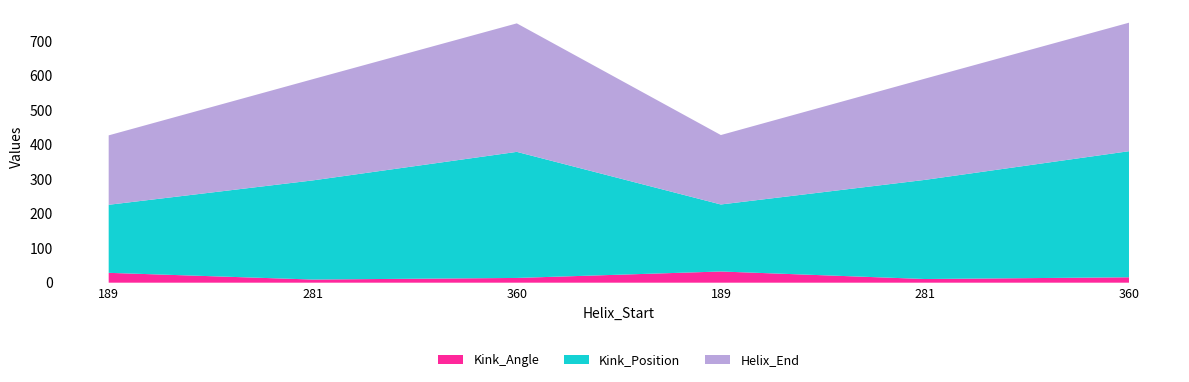

Reading left to right, transcribe all the data shown in this chart.

Kink_Angle: 28.5	9.1	13.8	32.5	10.7	15.7
Kink_Position: 197.0	287.0	365.0	194.0	287.0	365.0
Helix_End: 201.0	293.0	372.0	201.0	293.0	372.0